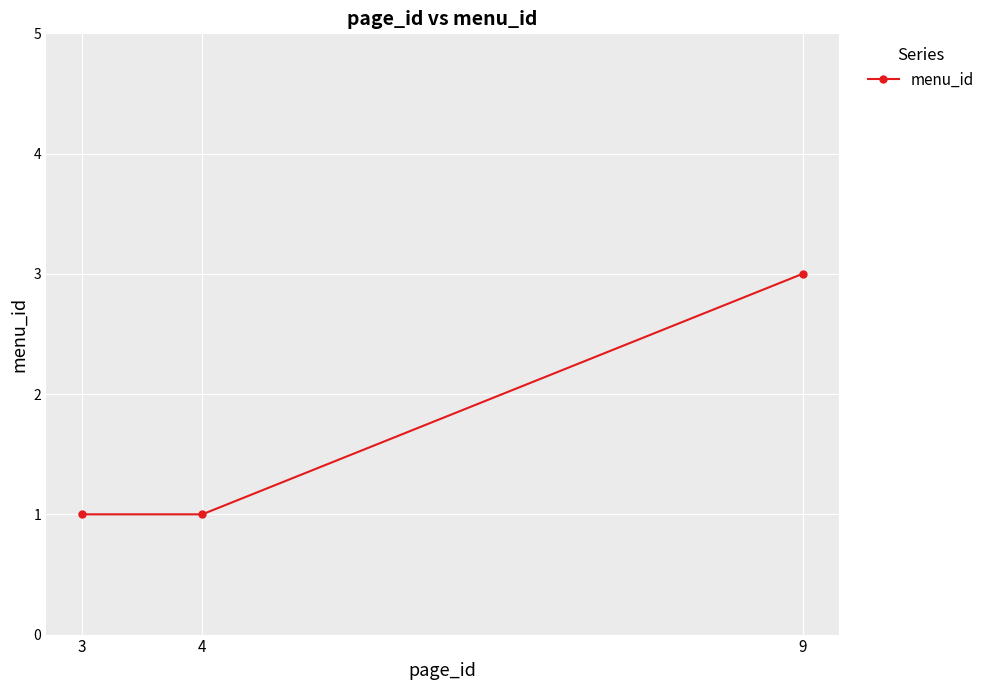

Is it true that the value at 3 is 1?

True